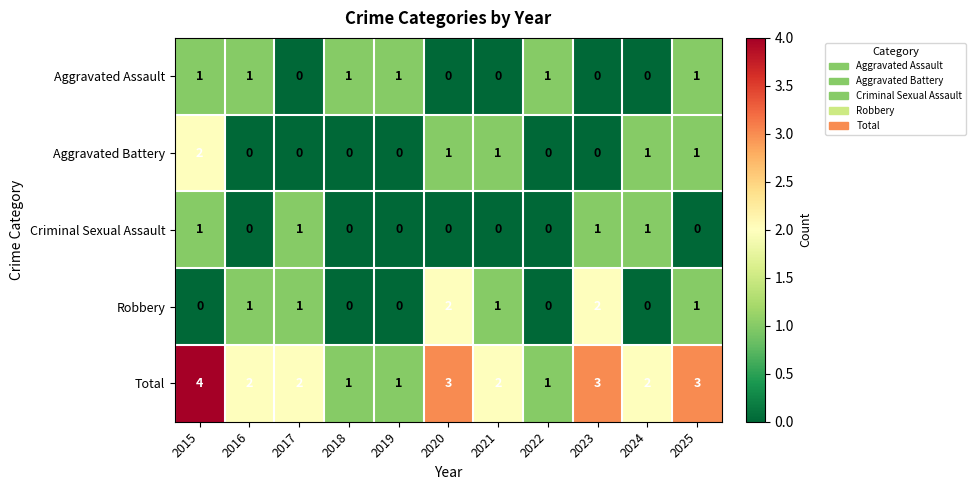

At which label does Total first exceed 2?

2015